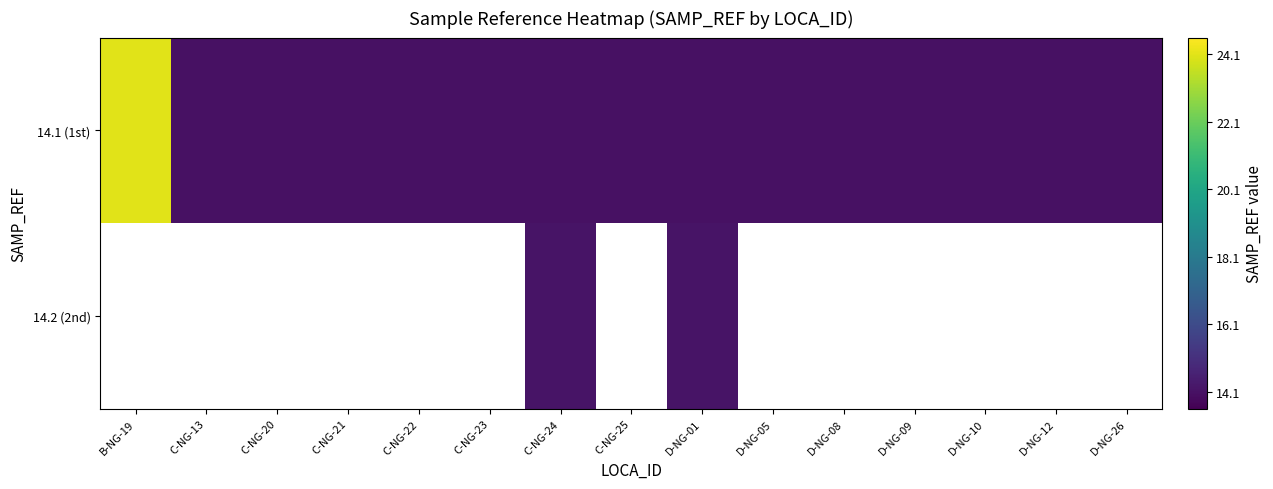

Which series has the largest total across all categories?

14.1 (1st)